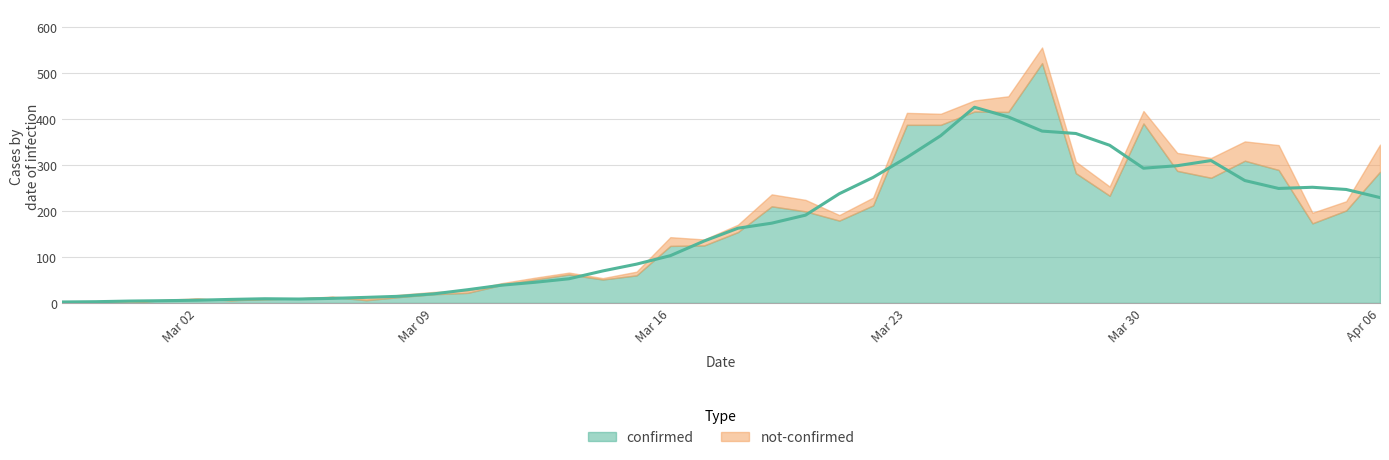

The not-confirmed series shows 5 at 2020-03-19. True or false?

False